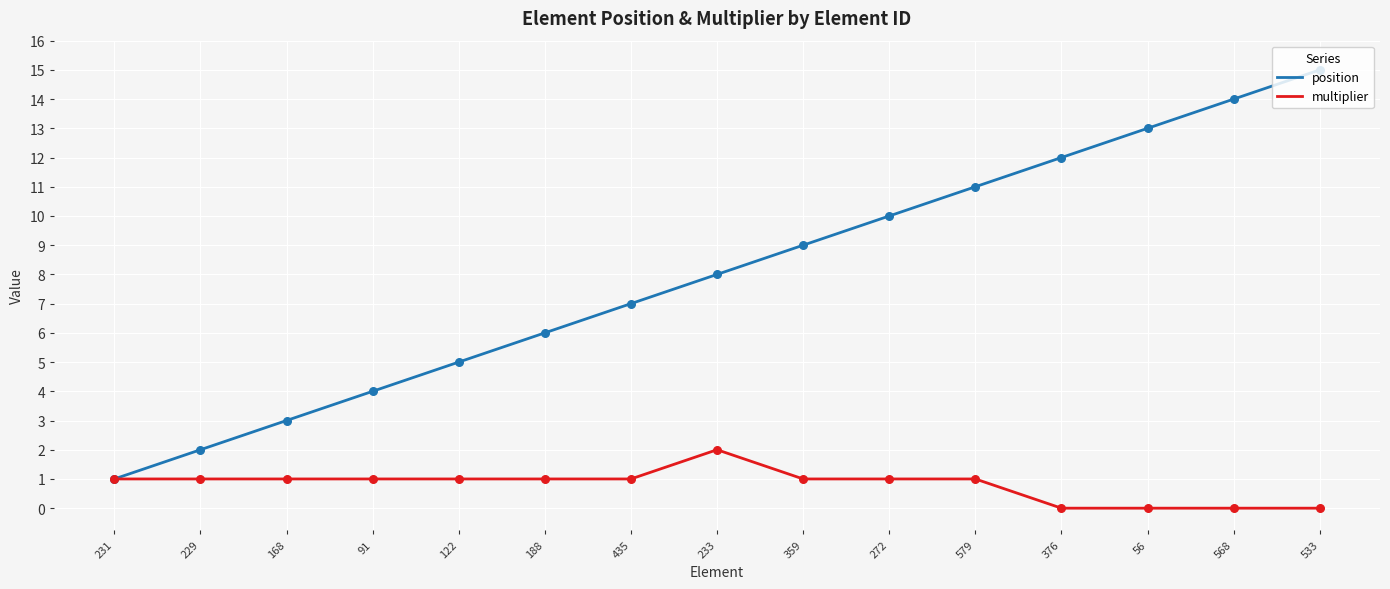

At which category is the sum across all series the highest?

533